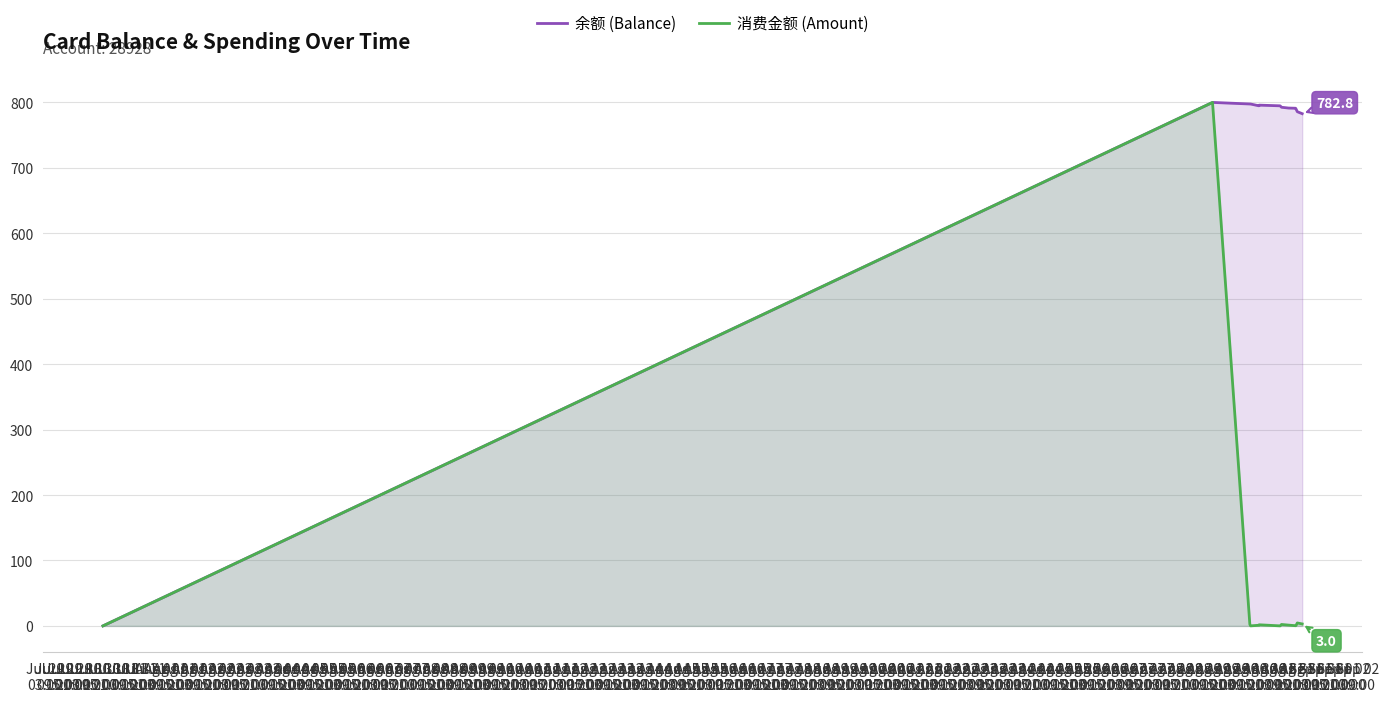

What is the value of the 消费金额 (Amount) point at the 5th from the left?

1.0